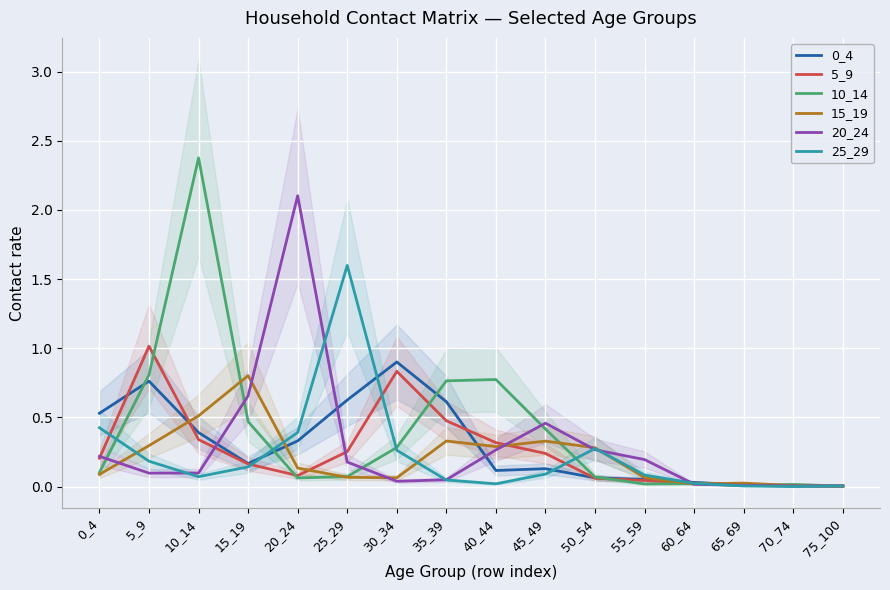

How many interior local valleys does the 10_14 series have?

3